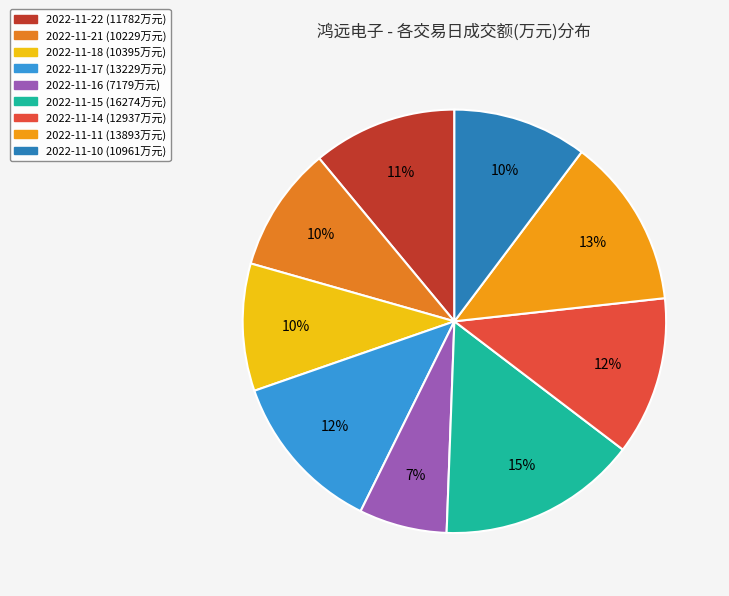

What is the smallest slice in the pie chart?

2022-11-16